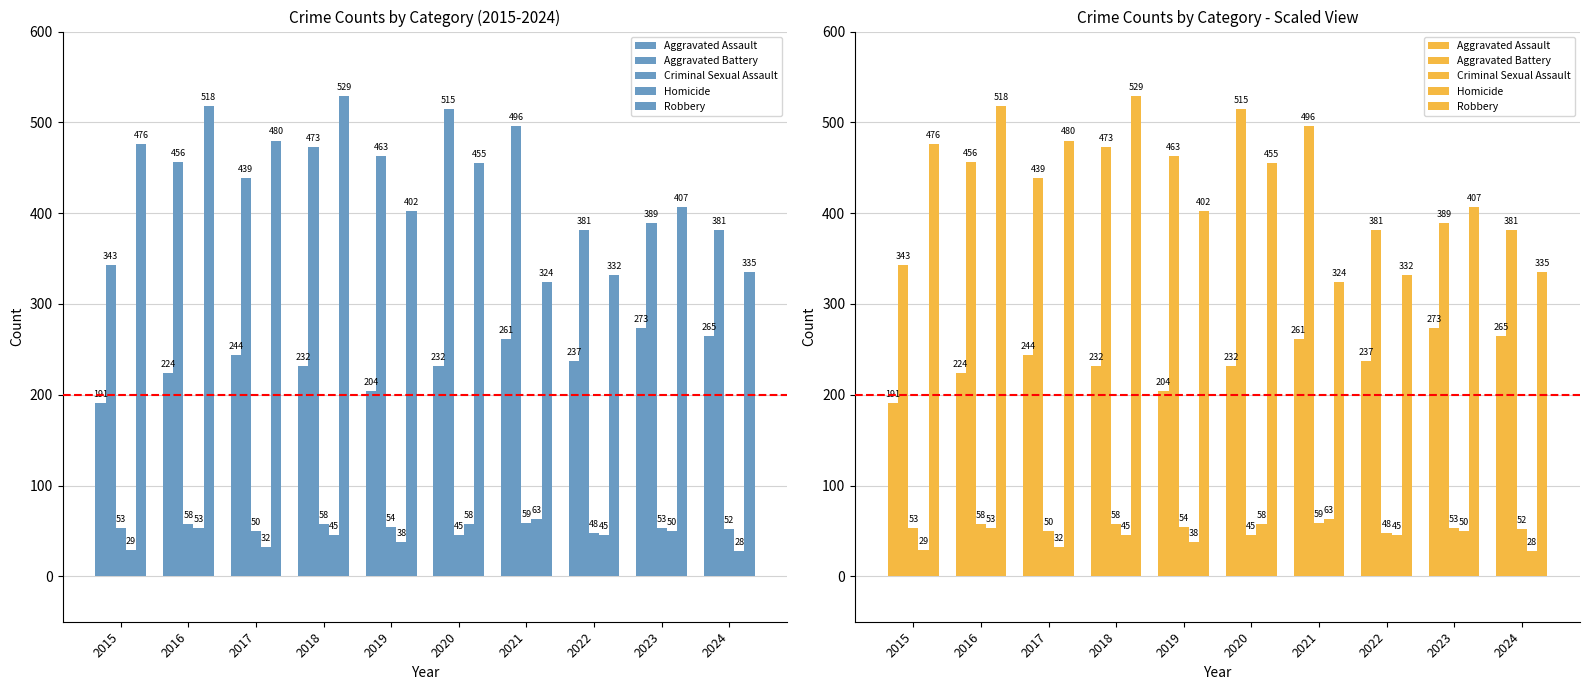

What is the value of the Criminal Sexual Assault bar at the 7th from the left?

59